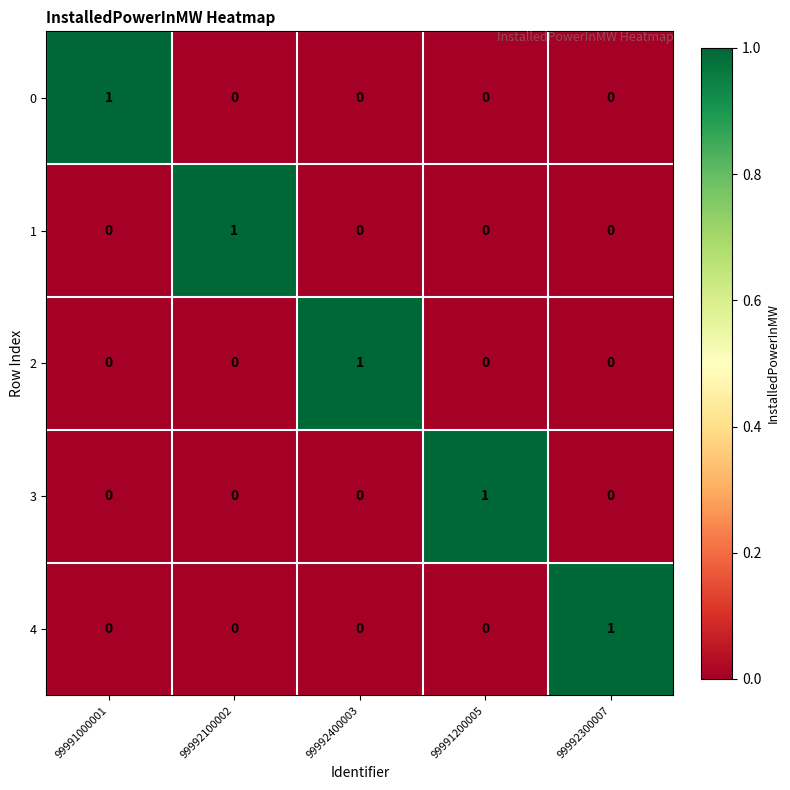

Is the value of 0 at 99992300007 greater than the value of 3 at 99991200005?

No